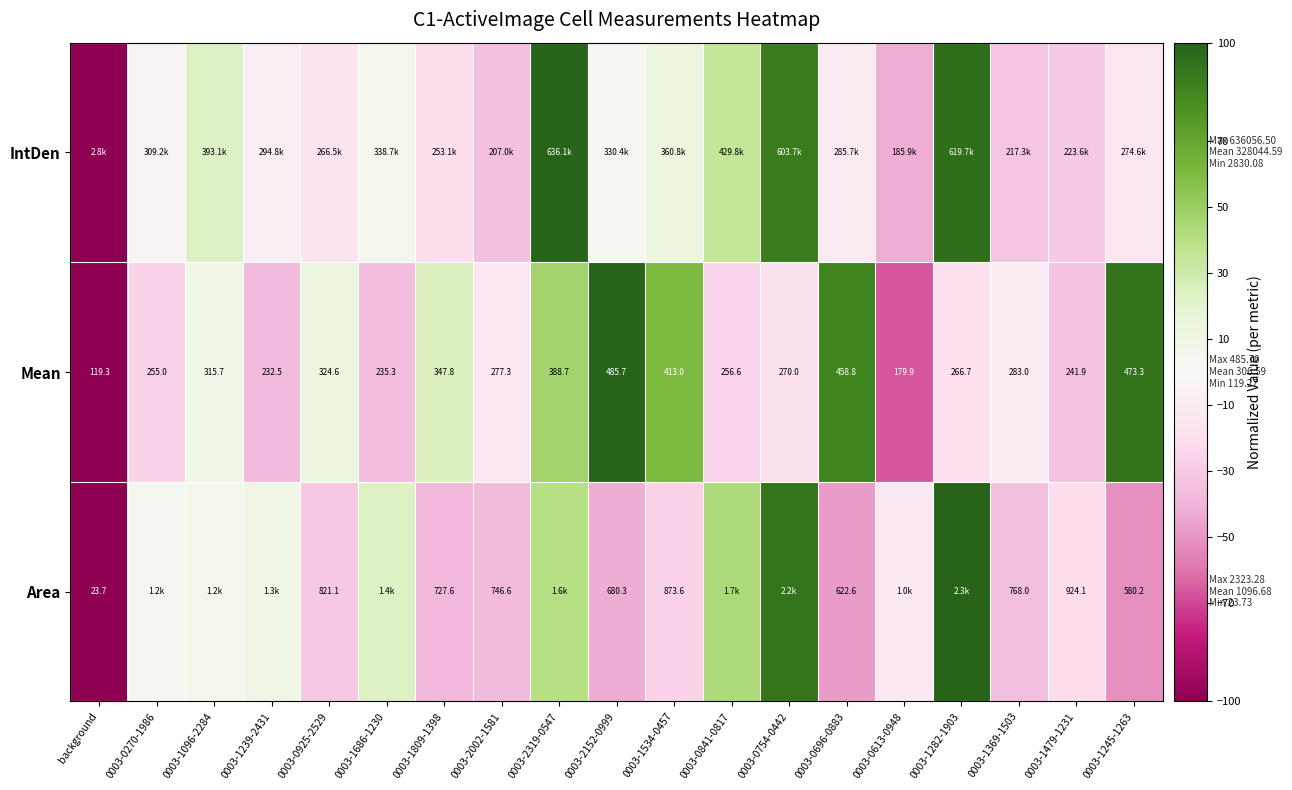

Between 0003-1534-0457 and background, which is larger?

0003-1534-0457